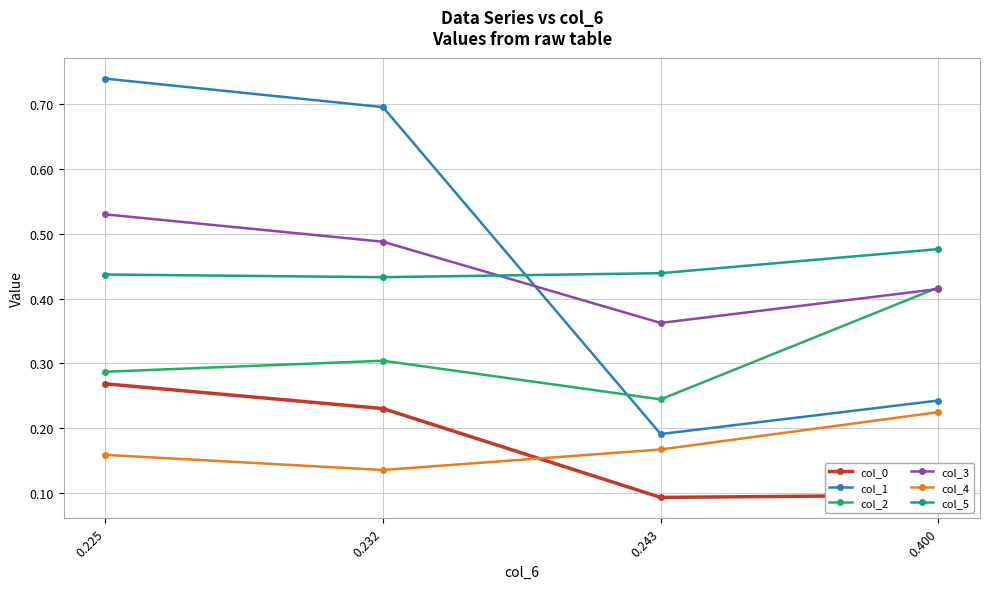

How many lines are shown in the chart?

6